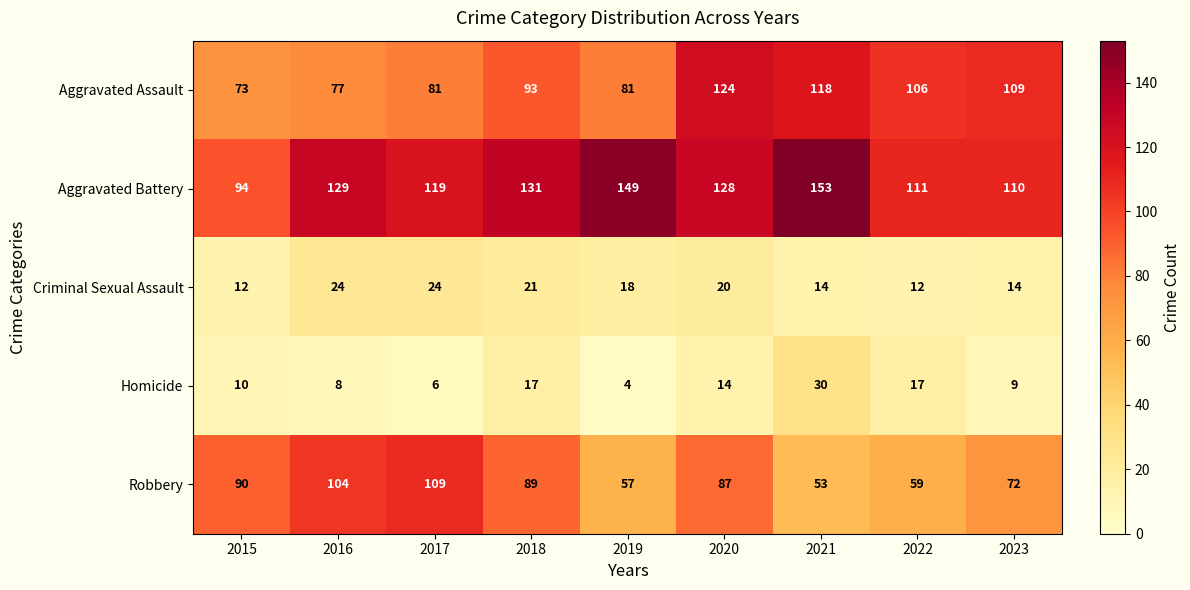

At which category is the sum across all series the highest?

2020